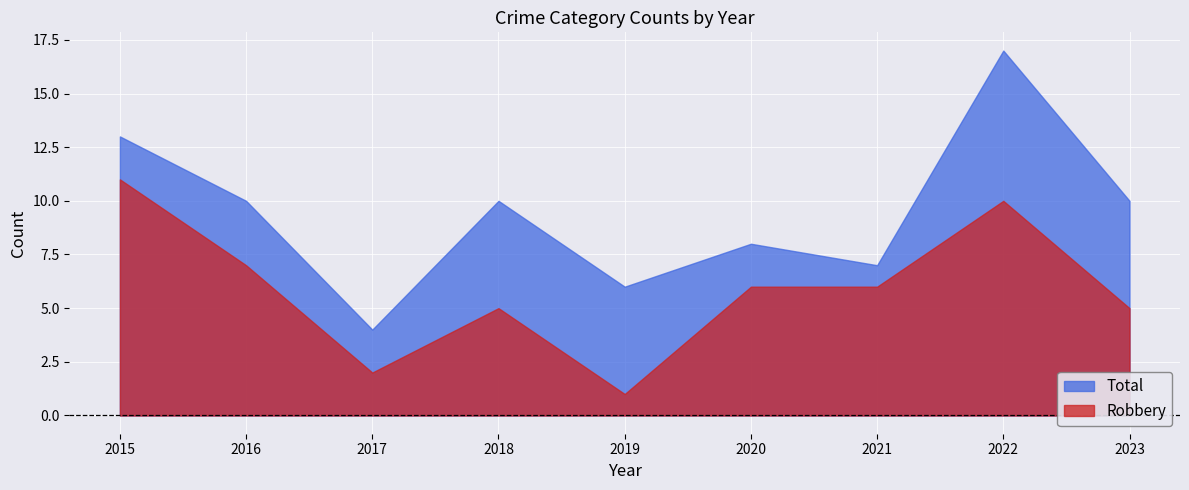

Where does the Total series first go above 10?

2015